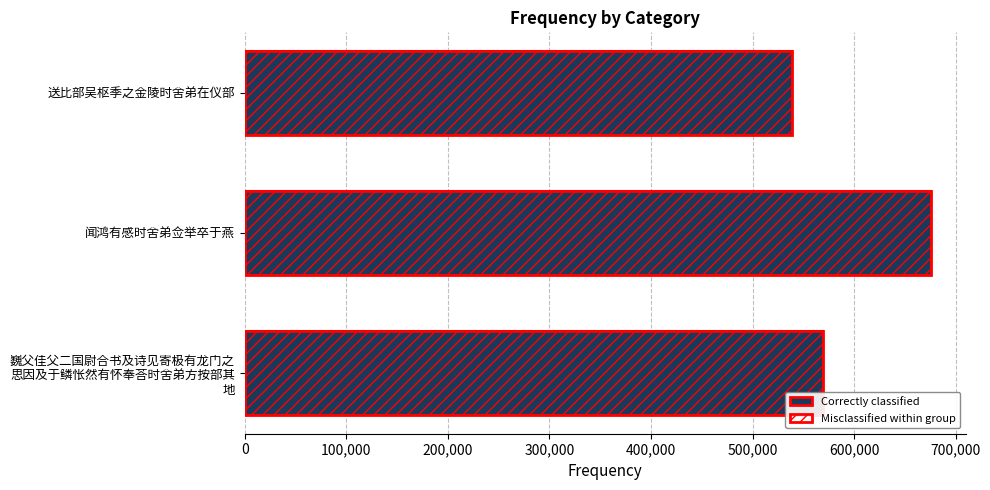

Count the values in the range 538901 to 676174.

3